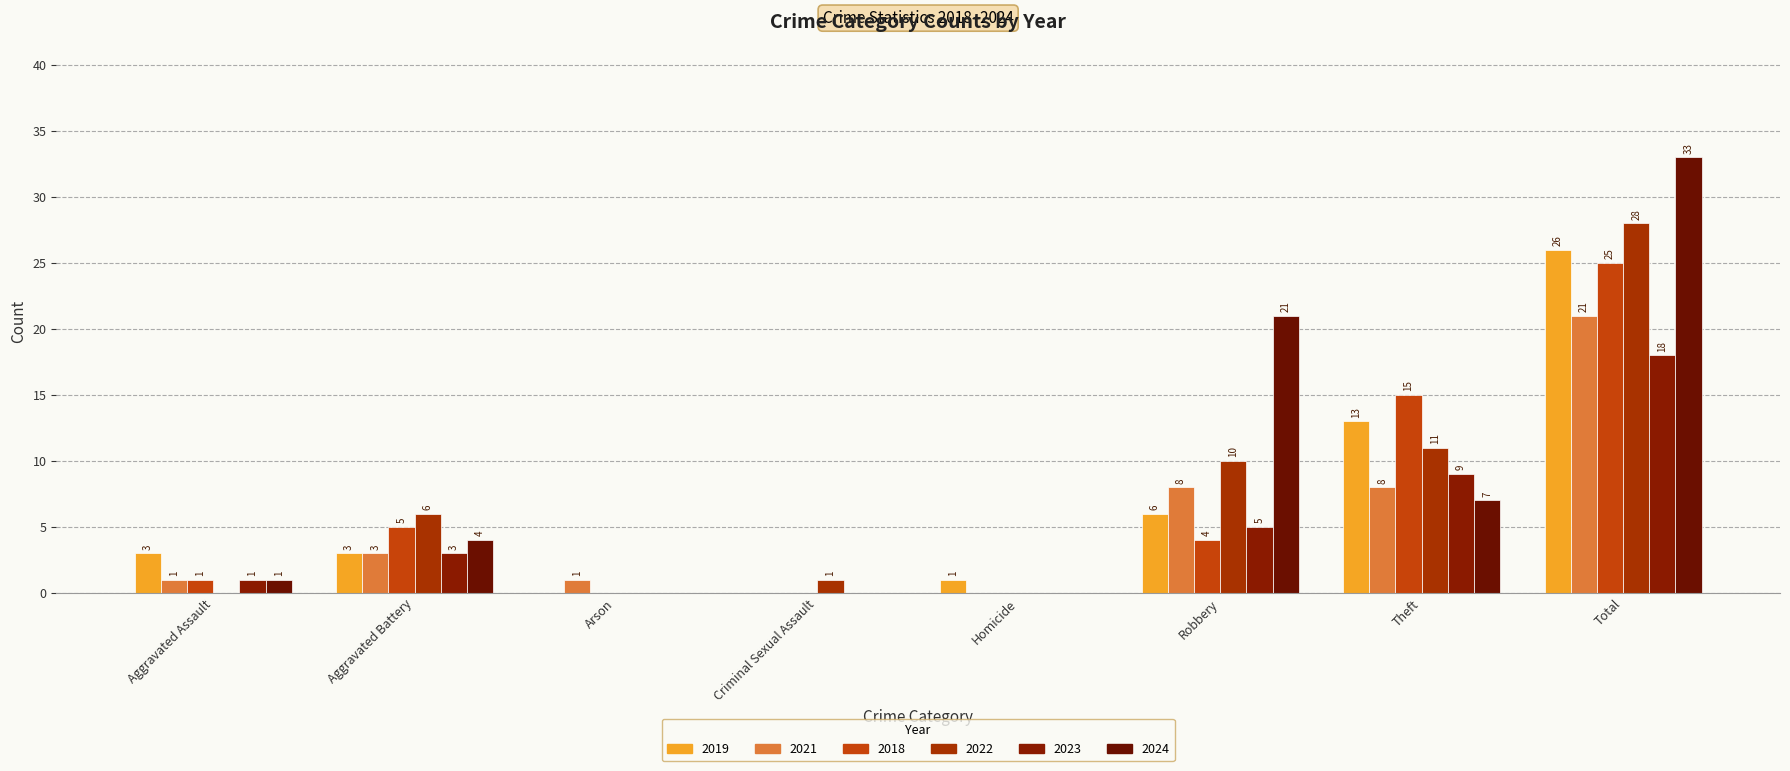

Where is 2022 nearest to the value 14?

Theft